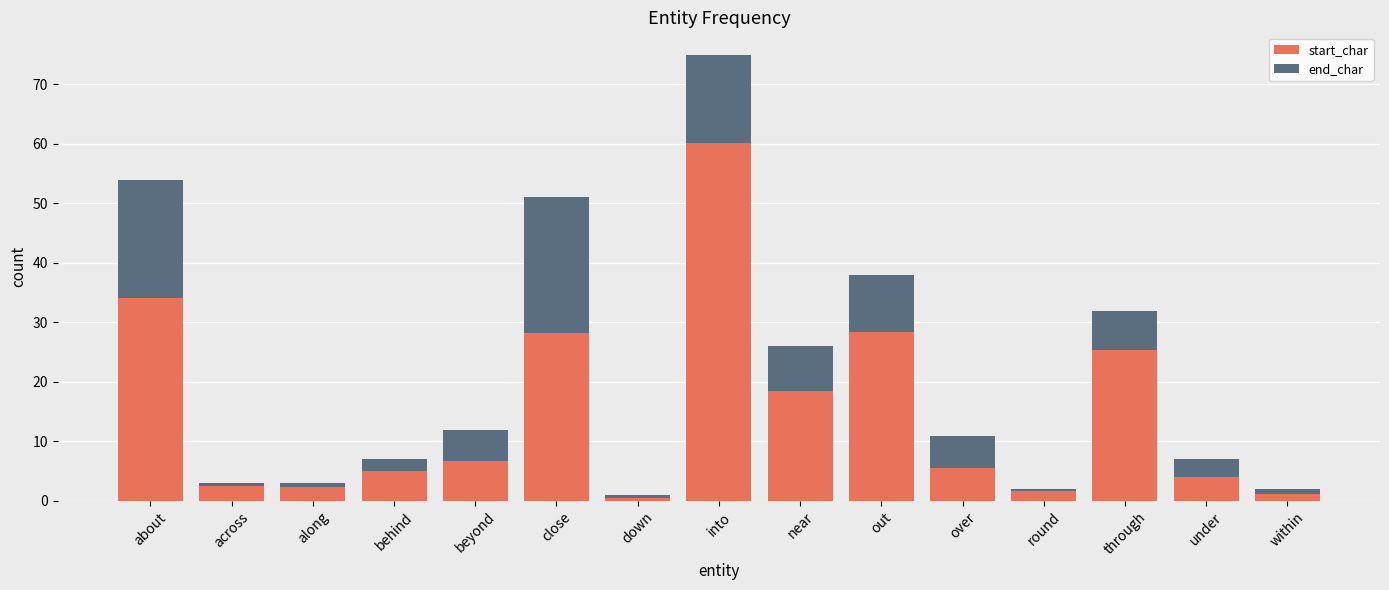

At which category is the sum across all series the highest?

into